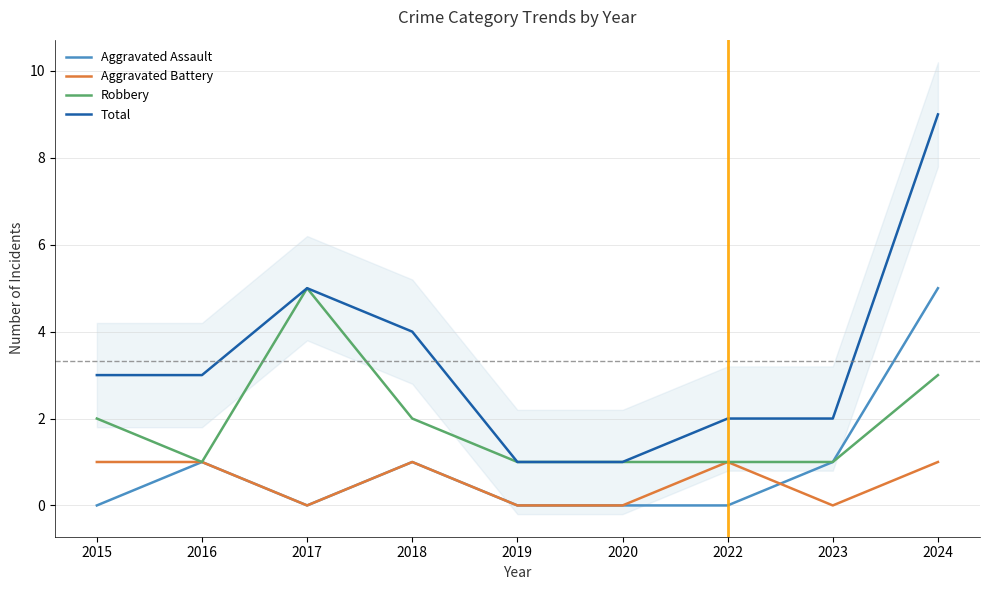

Where is the first local maximum for Aggravated Battery?

2018